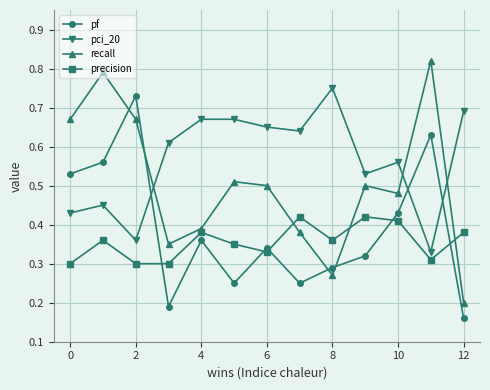

How many series are shown in this chart?

4